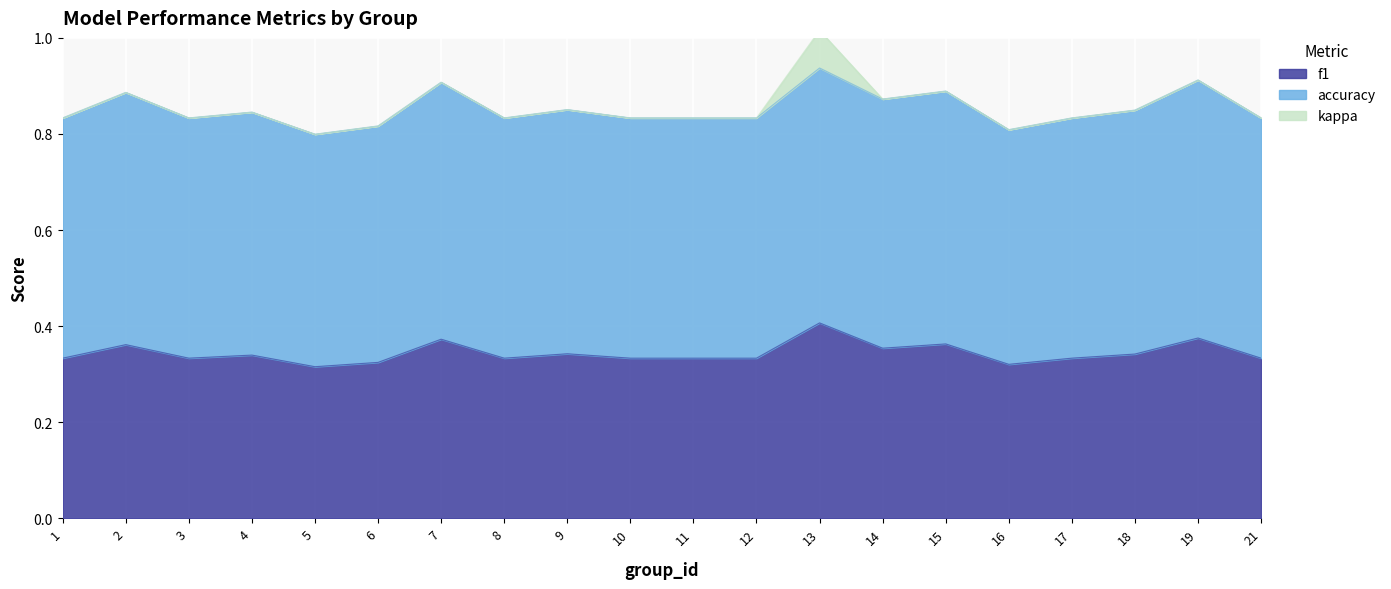

Which category has the lowest value across all series?

1